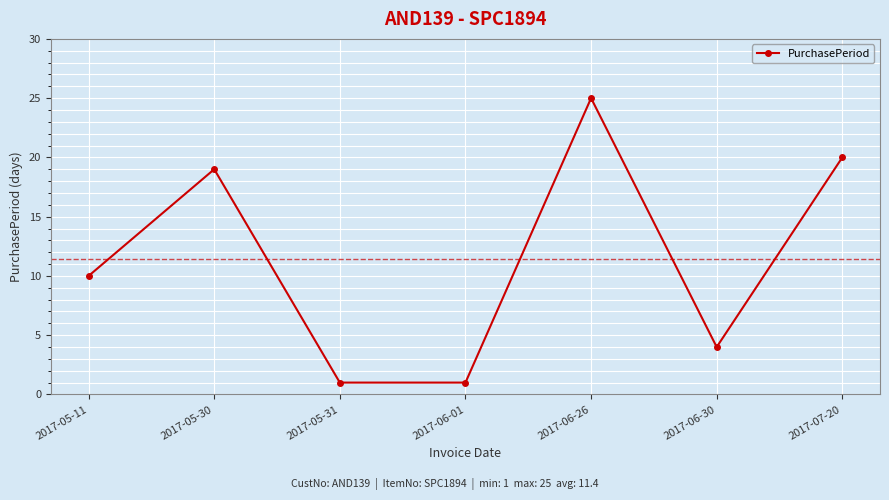

True or false: there are more than 1 points higher than both neighbors.

True